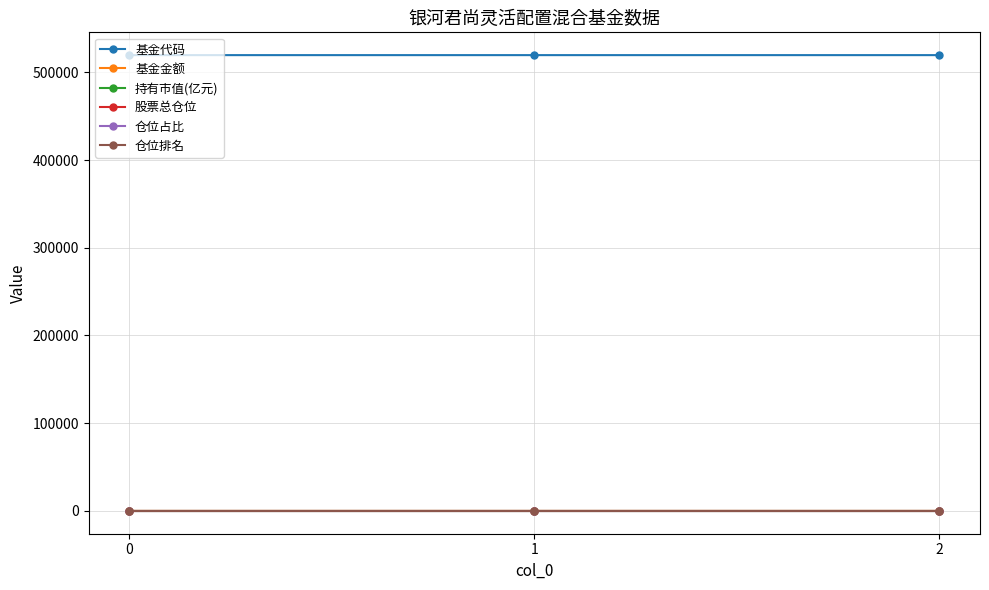

How many series are shown in this chart?

6